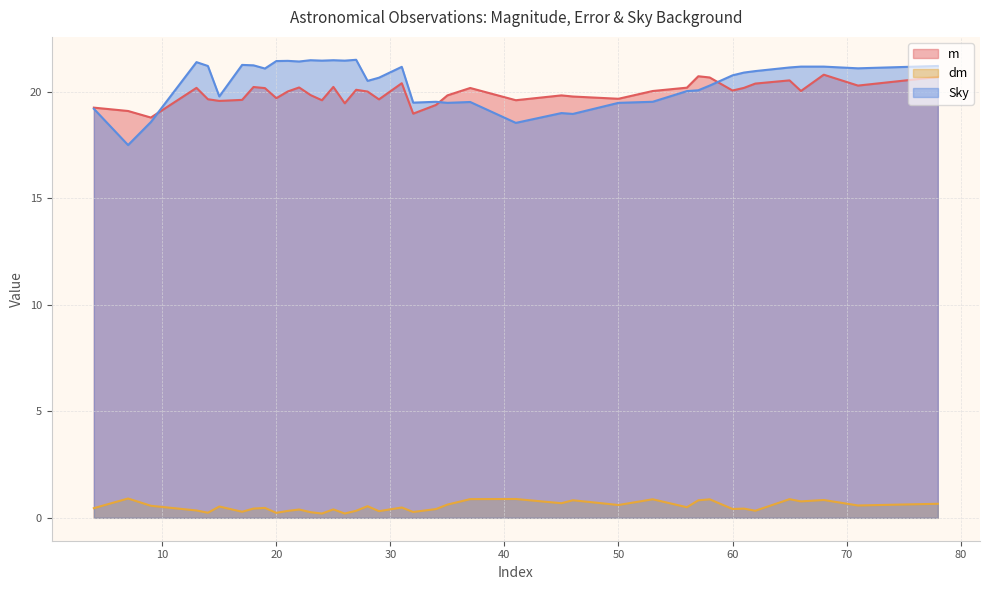

Which series ends up on top after the final intersection of Sky and m?

Sky